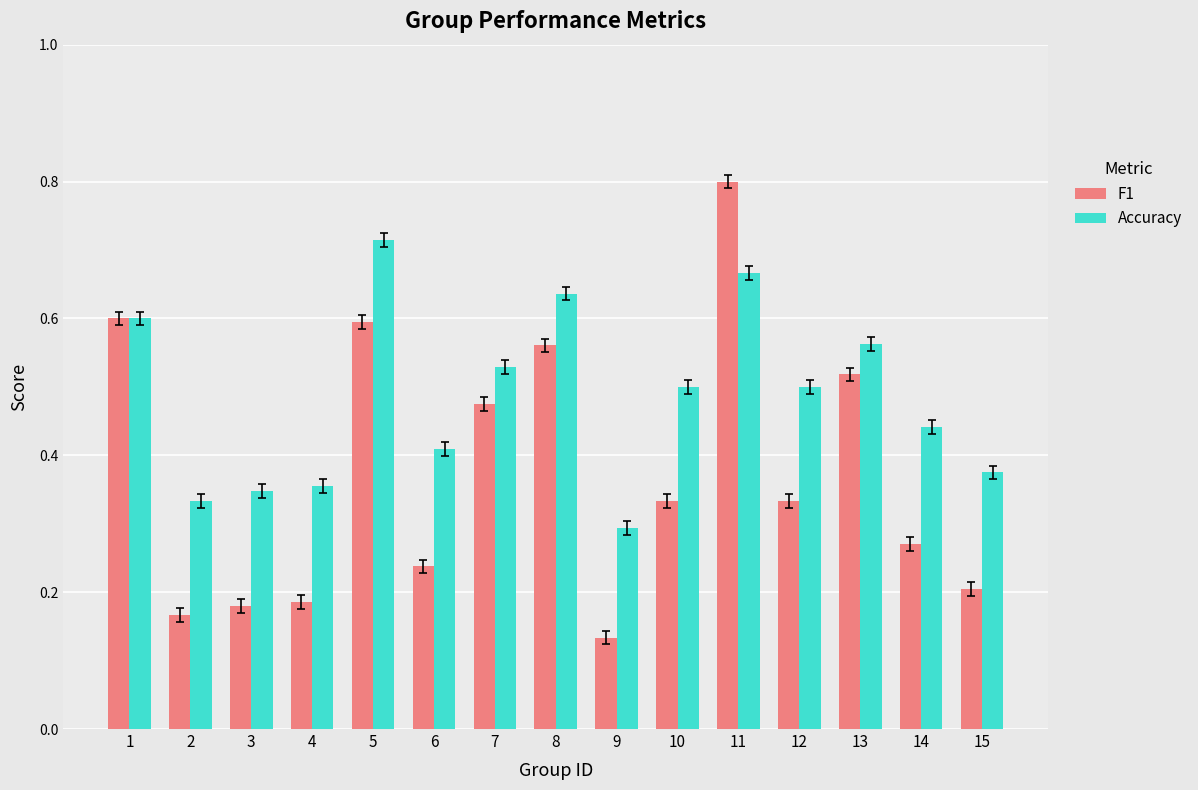

Rank the series at 8 from lowest to highest value.

F1, Accuracy